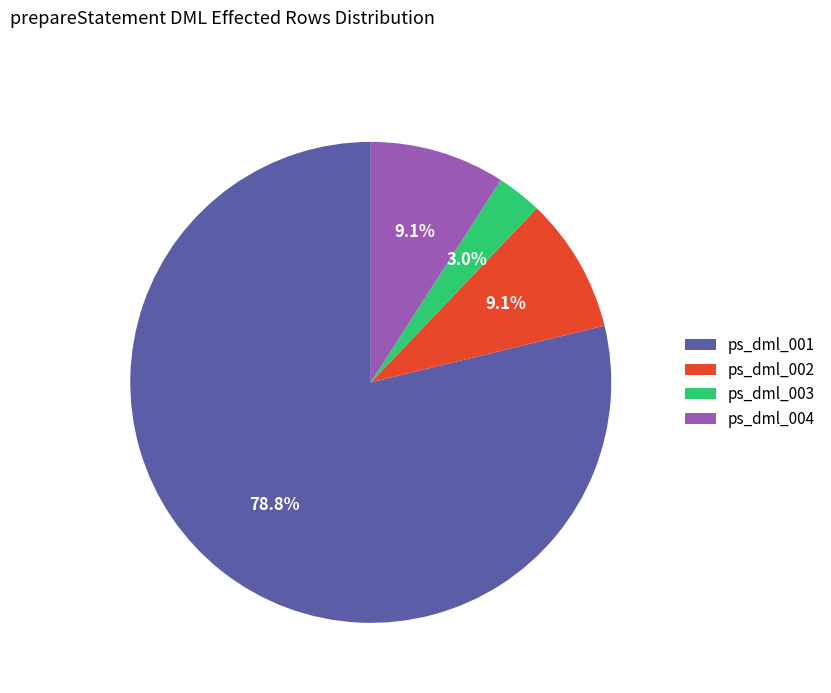

Combined, what portion of the pie is ps_dml_001 and ps_dml_004?

87.9%